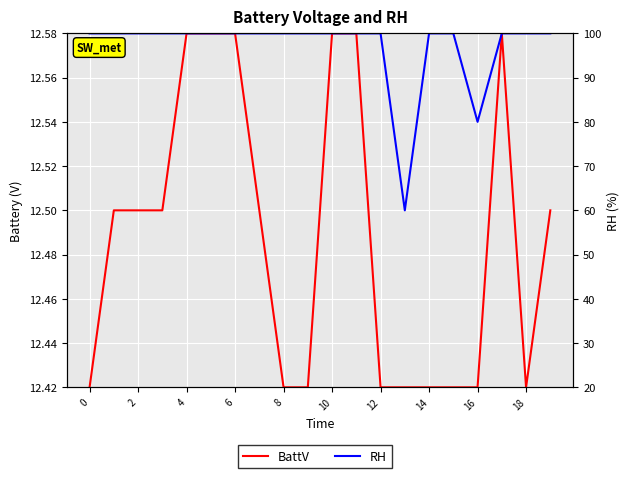

Reading left to right, transcribe all the data shown in this chart.

BattV: 12.4	12.5	12.5	12.5	12.6	12.6	12.6	12.5	12.4	12.4	12.6	12.6	12.4	12.4	12.4	12.4	12.4	12.6	12.4	12.5
RH: 100.0	100.0	100.0	100.0	100.0	100.0	100.0	100.0	100.0	100.0	100.0	100.0	100.0	60.0	100.0	100.0	80.0	100.0	100.0	100.0